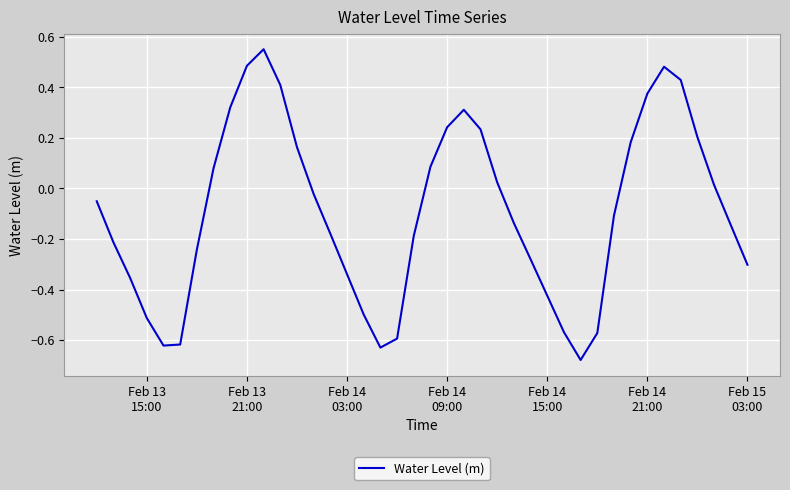

What is the difference between the maximum and minimum values?

1.2